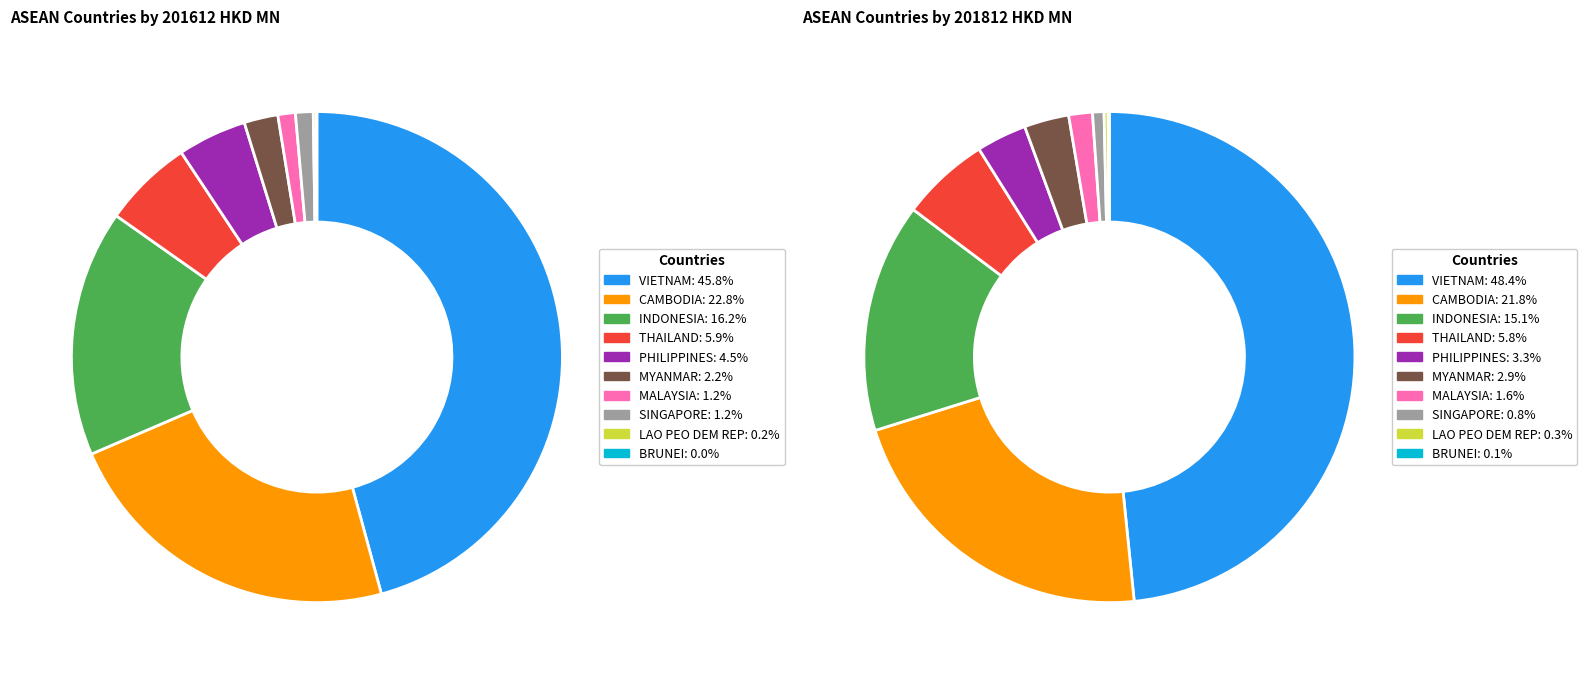

To the nearest percent, what is the difference between the largest and smallest slice percentages?

46%